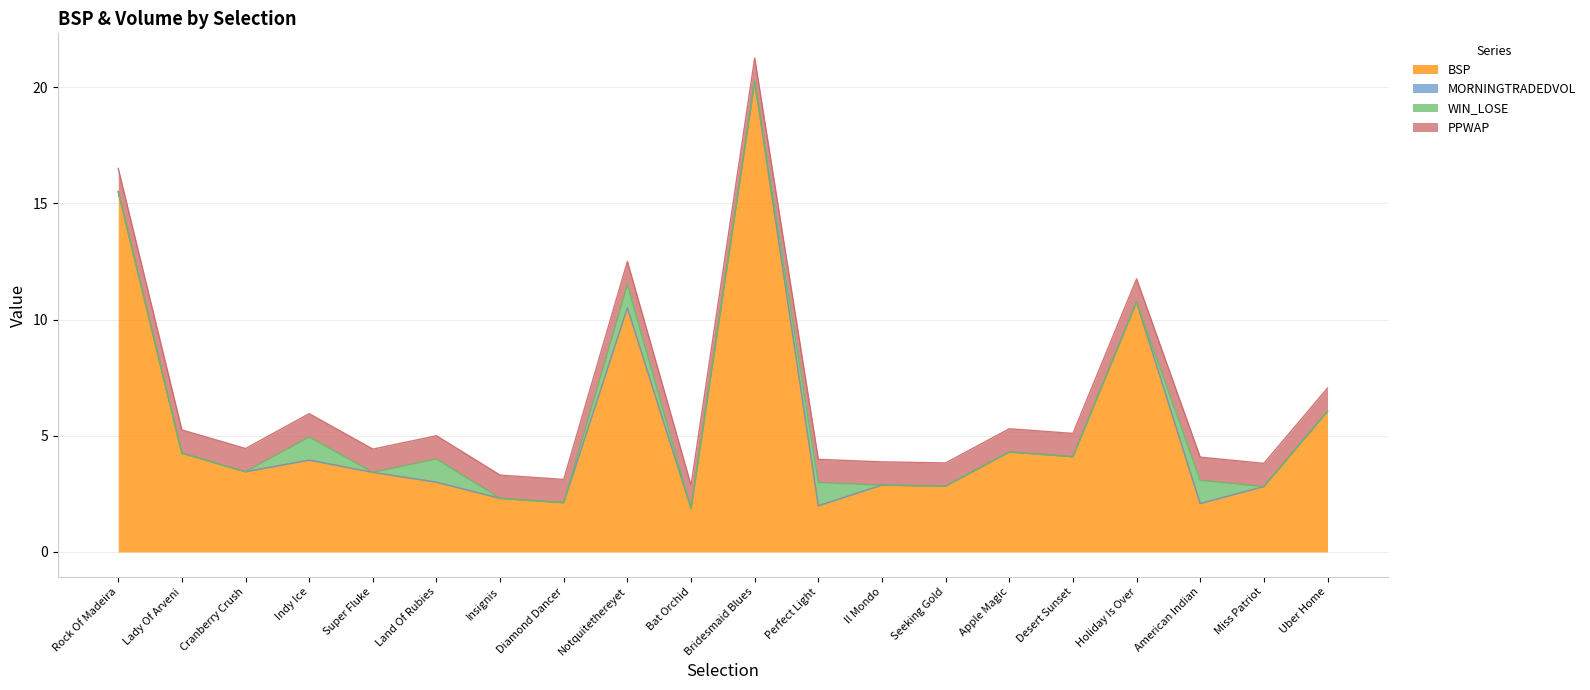

Reading right to left, extract all data points from this chart.

BSP: 6.0	2.8	2.1	10.8	4.1	4.3	2.8	2.9	2.0	20.2	1.9	10.5	2.1	2.3	3.0	3.4	4.0	3.5	4.2	15.5
MORNINGTRADEDVOL: 0.0	0.0	0.0	0.0	0.0	0.0	0.0	0.0	0.0	0.0	0.0	0.0	0.0	0.0	0.0	0.0	0.0	0.0	0.0	0.0
WIN_LOSE: 0.0	0.0	1.0	0.0	0.0	0.0	0.0	0.0	1.0	0.0	0.0	1.0	0.0	0.0	1.0	0.0	1.0	0.0	0.0	0.0
PPWAP: 1.0	1.0	1.0	1.0	1.0	1.0	1.0	1.0	1.0	1.0	1.0	1.0	1.0	1.0	1.0	1.0	1.0	1.0	1.0	1.0